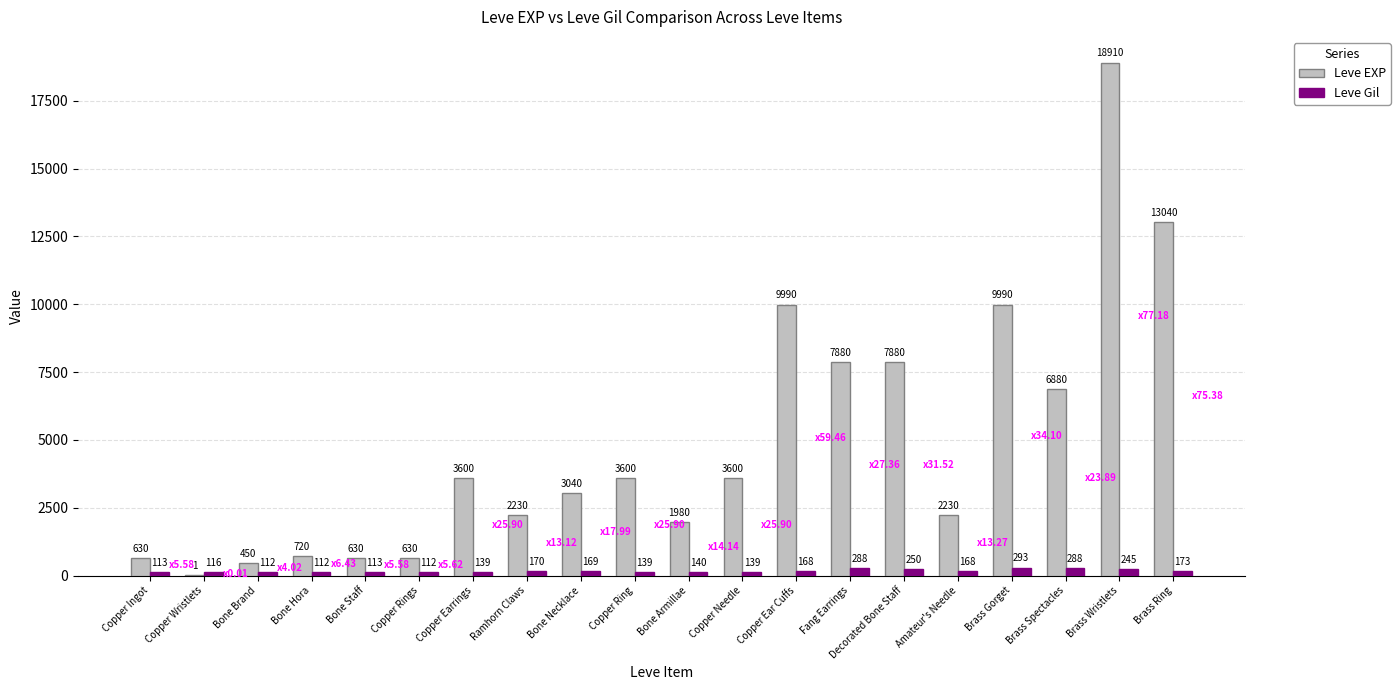

What is the total value across all series at Copper Wristlets?

117